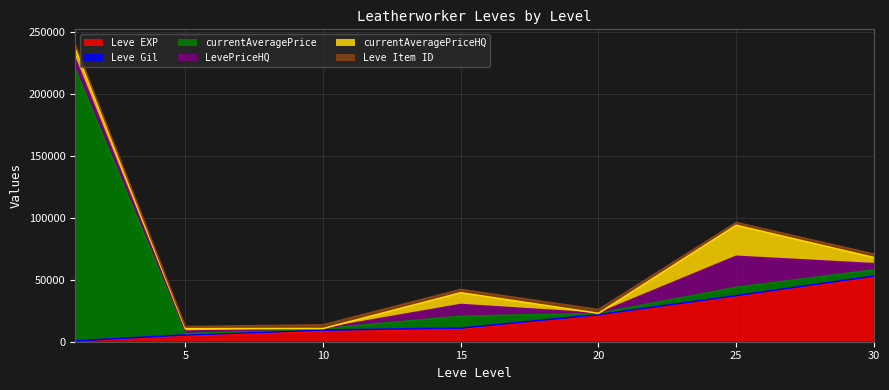

What is the sum of all currentAveragePriceHQ values?

50285